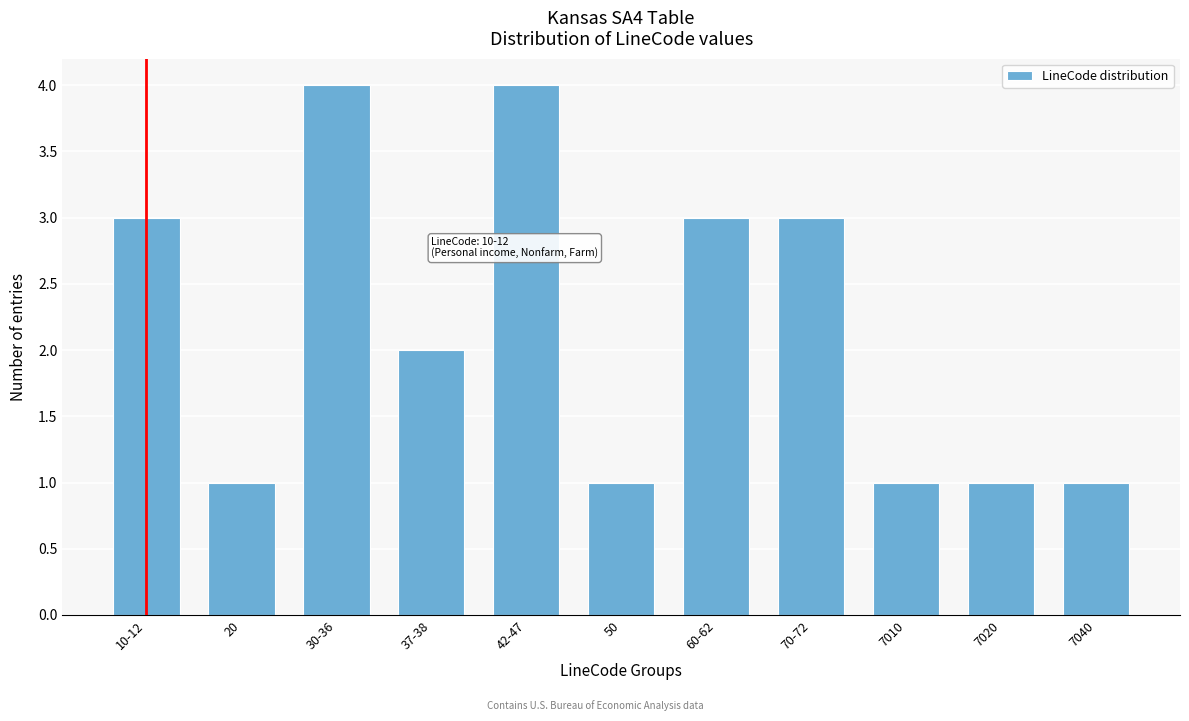

Reading left to right, list all the values displayed in this chart.

3	1	4	2	4	1	3	3	1	1	1